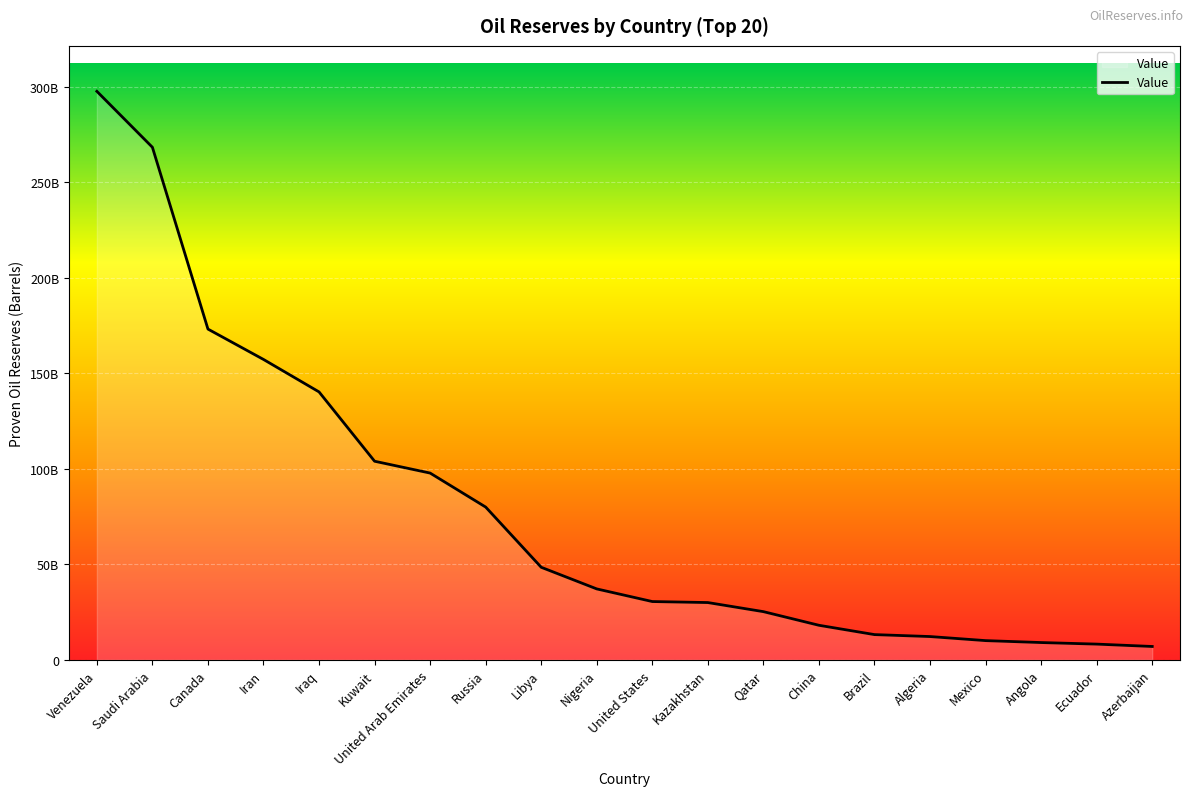

What is the value of the 18th point from the left?

9060000000